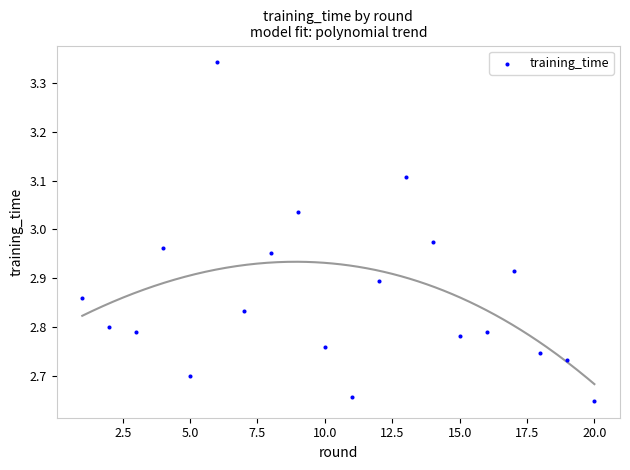

What is the range of X values (max minus min)?

19.0